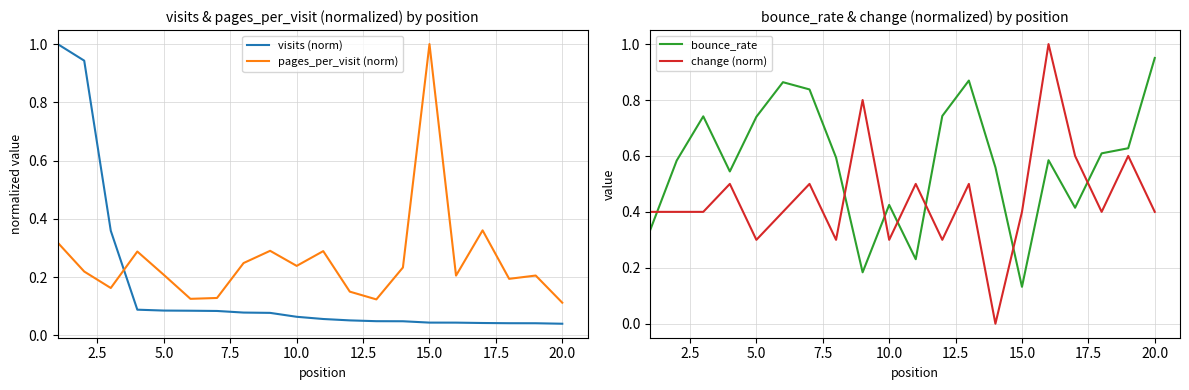

At how many categories does at least one series exceed 0?

20